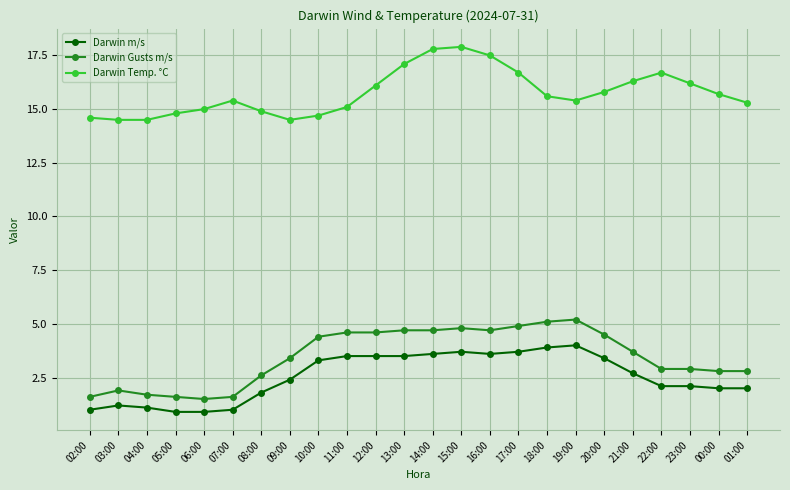

True or false: Darwin Temp. °C has more than 1 points higher than both neighbors.

True